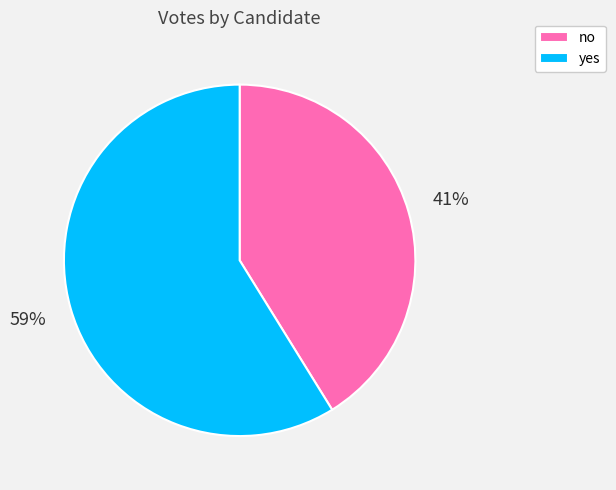

To the nearest percent, what is the difference between the largest and smallest slice percentages?

18%